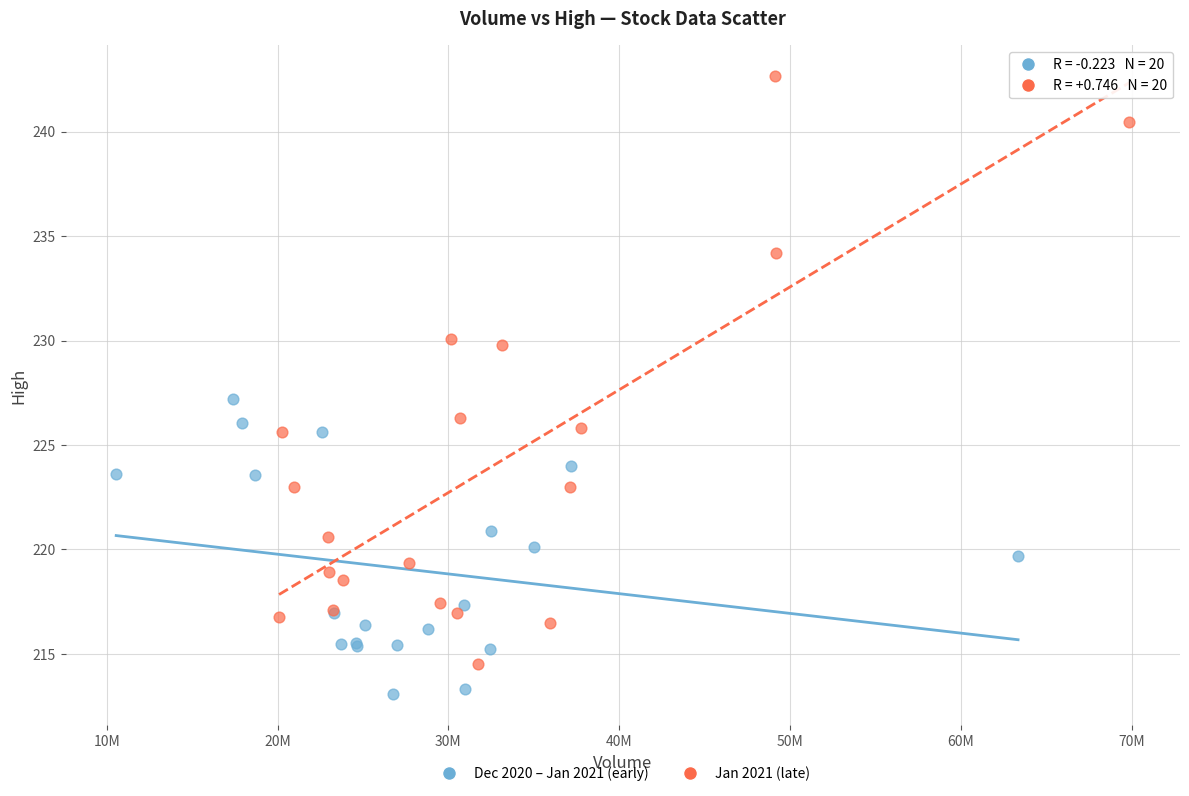

Which series has the largest Y range (max minus min)?

Jan 2021 (late)